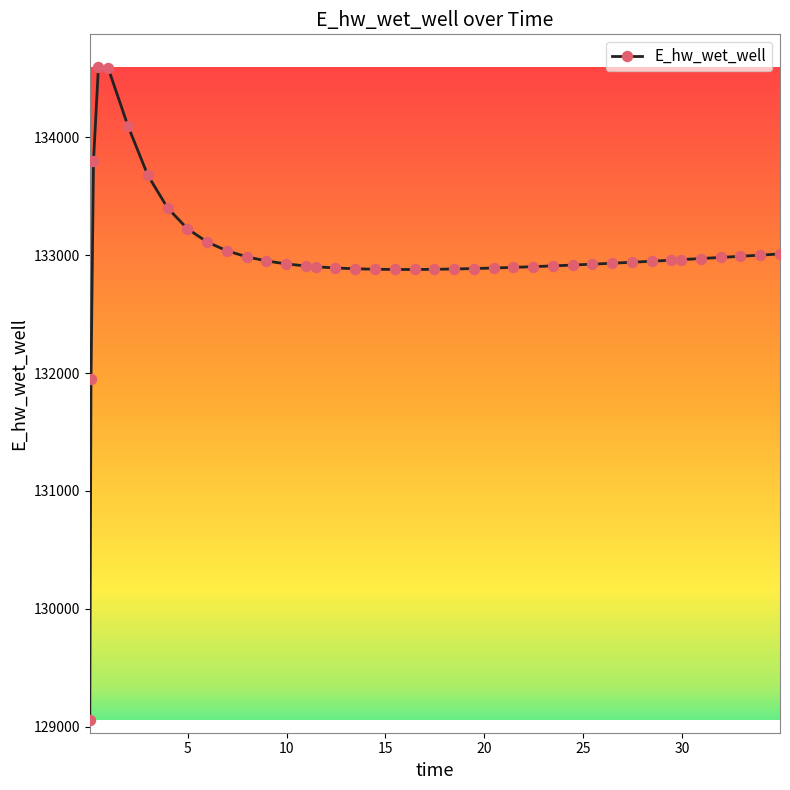

What is the average value?

132986.0